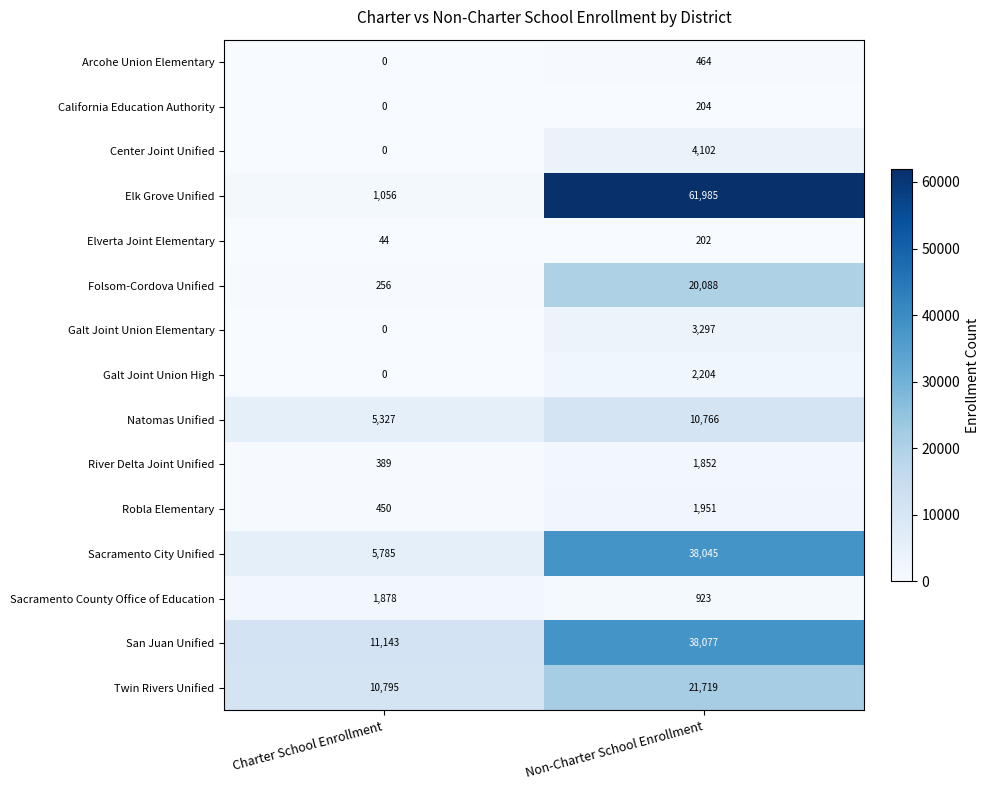

The value of Sacramento City Unified at Non-Charter School Enrollment is 38045. True or false?

True